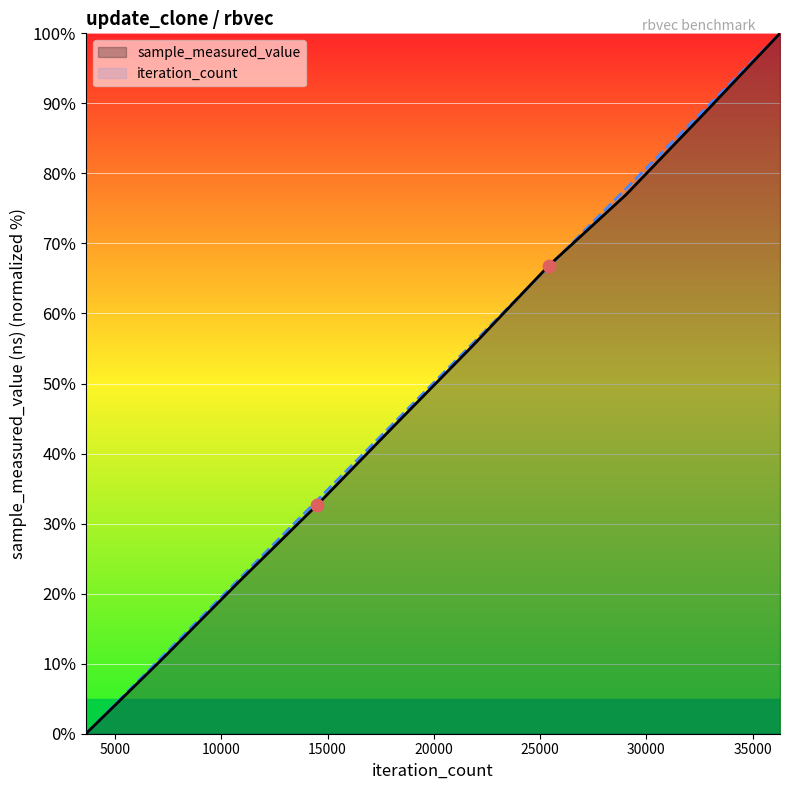

At how many categories does at least one series exceed 73?

3